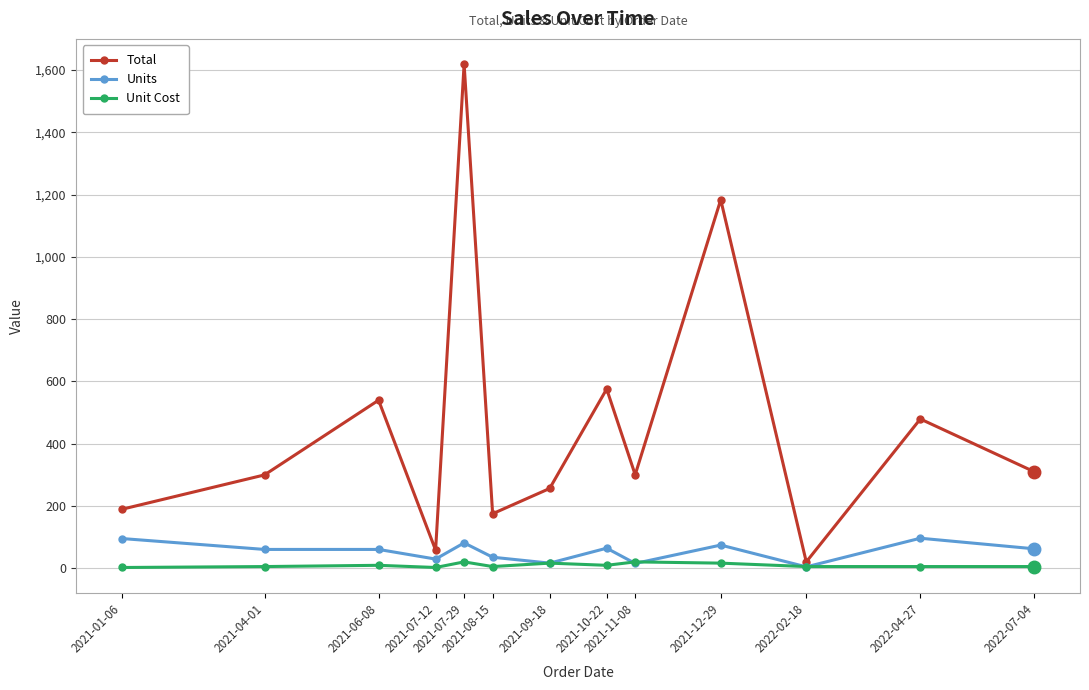

What is the difference between the highest and lowest values at 2022-02-18?

16.0